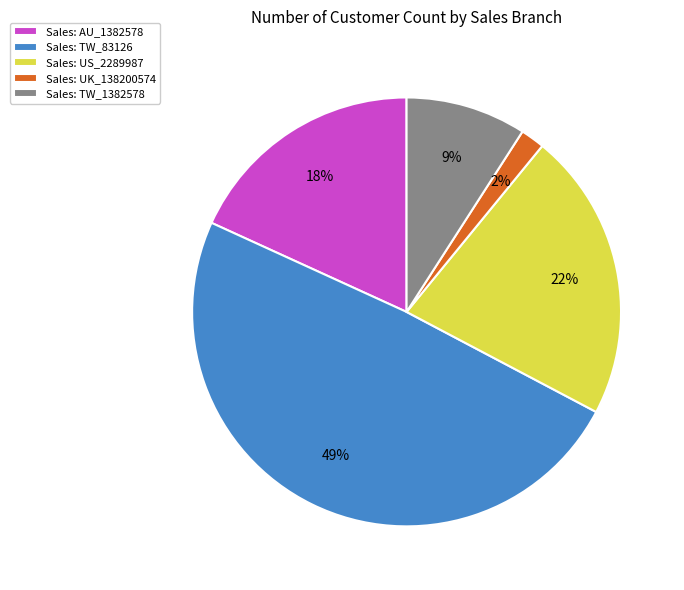

Which slice is the smallest?

Sales: UK_138200574